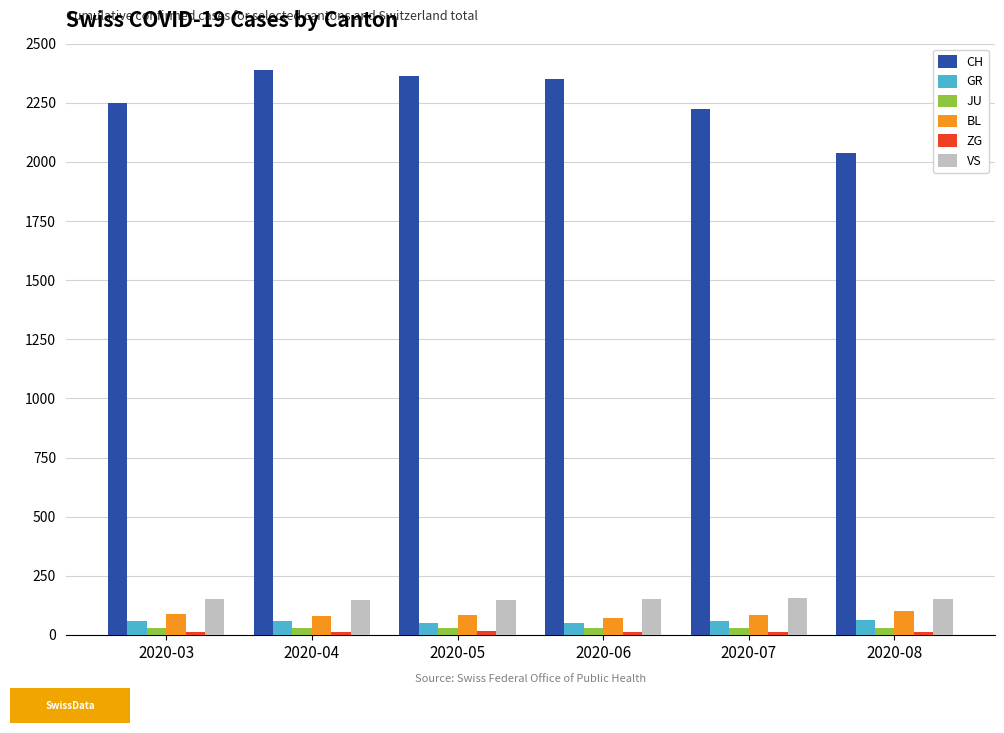

What is the difference between the maximum and second lowest values in the GR series?

11